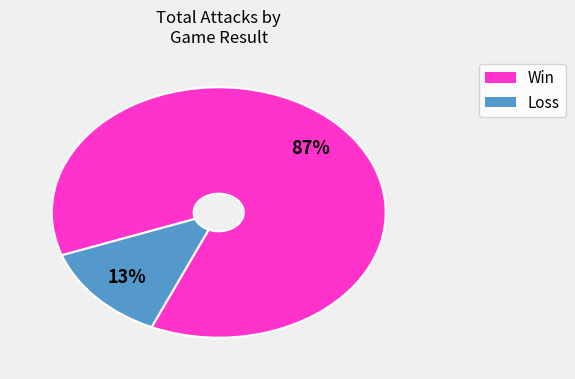

Does any single category account for the majority?

Yes